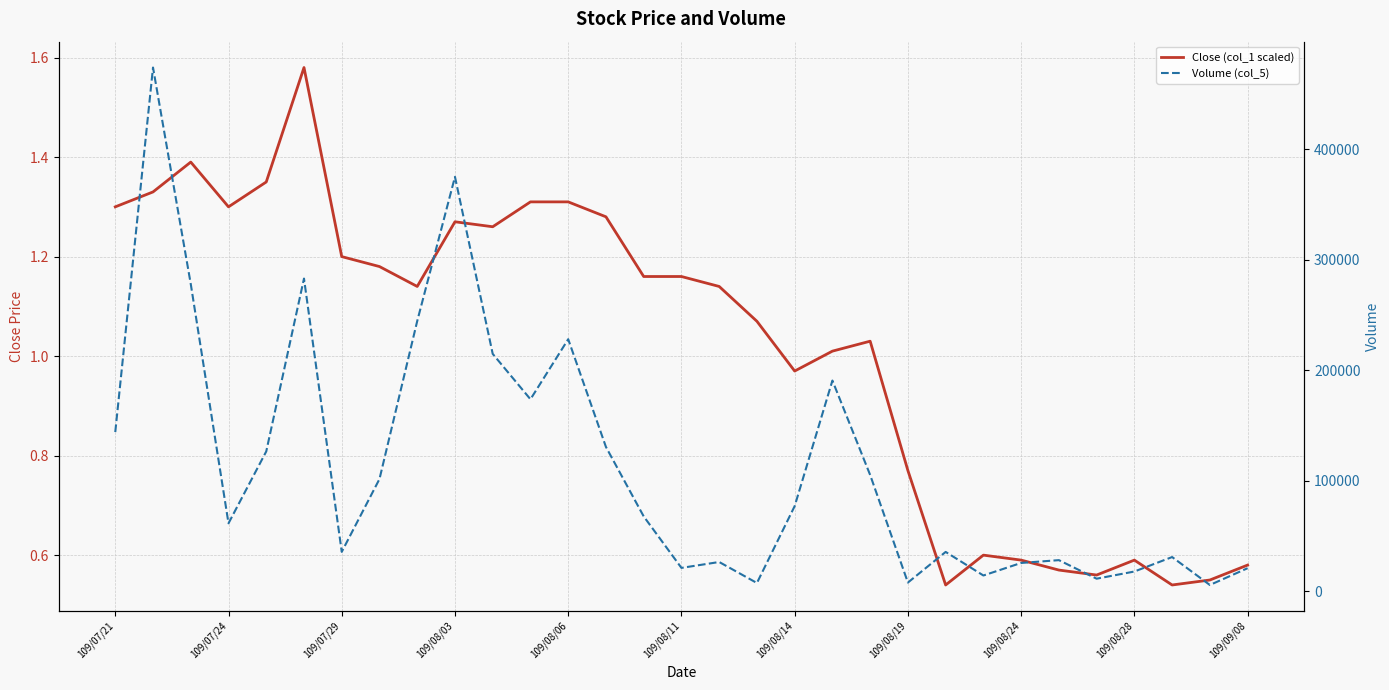

True or false: Close (col_1 scaled) has more than 0 points higher than both neighbors.

True